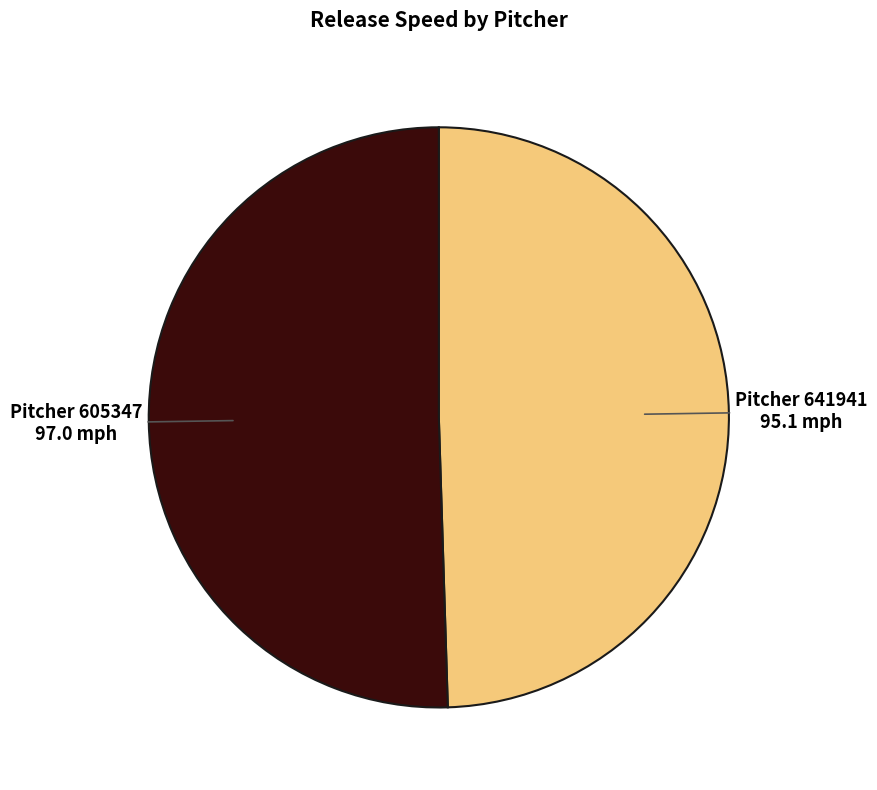

Combined, do Pitcher 605347 and Pitcher 641941 account for over 50%?

Yes